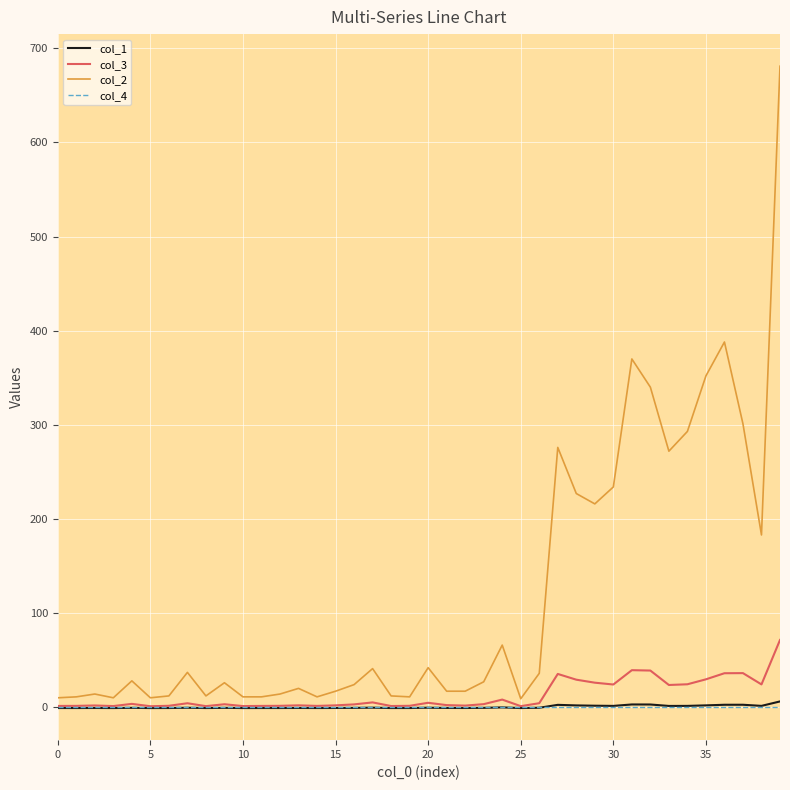

What is the difference between the maximum and minimum values in the col_3 series?

70.4